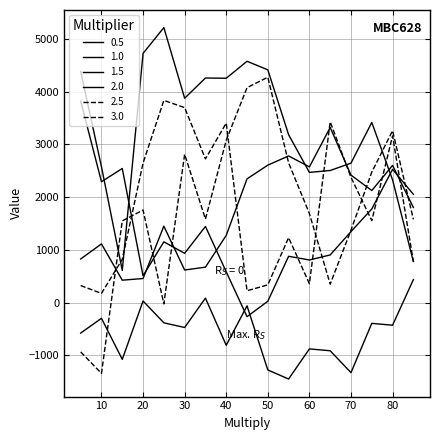

At which category does 2.5 reach its first local valley?

10